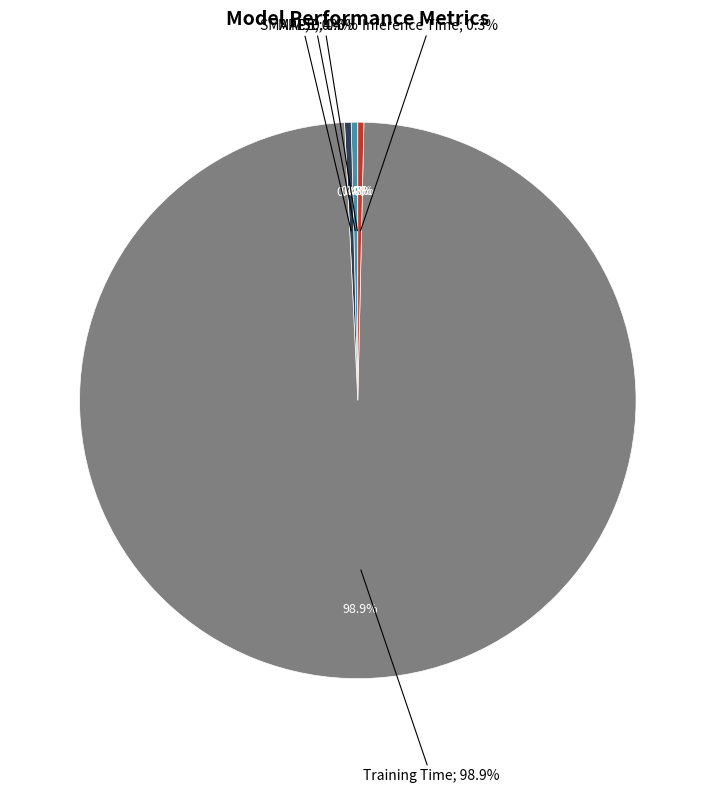

Is the sum of Inference Time and MAPE greater than half?

No